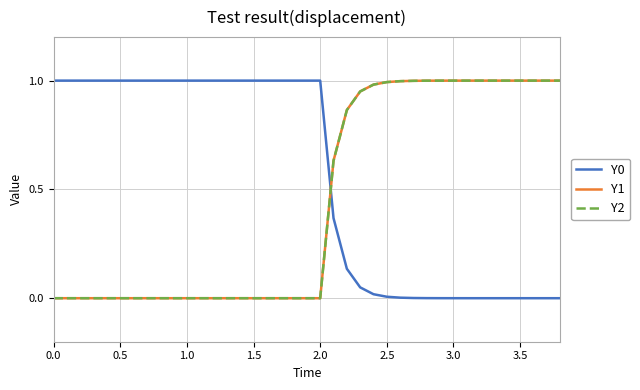

Does the chart display data point markers on the line(s)?

No